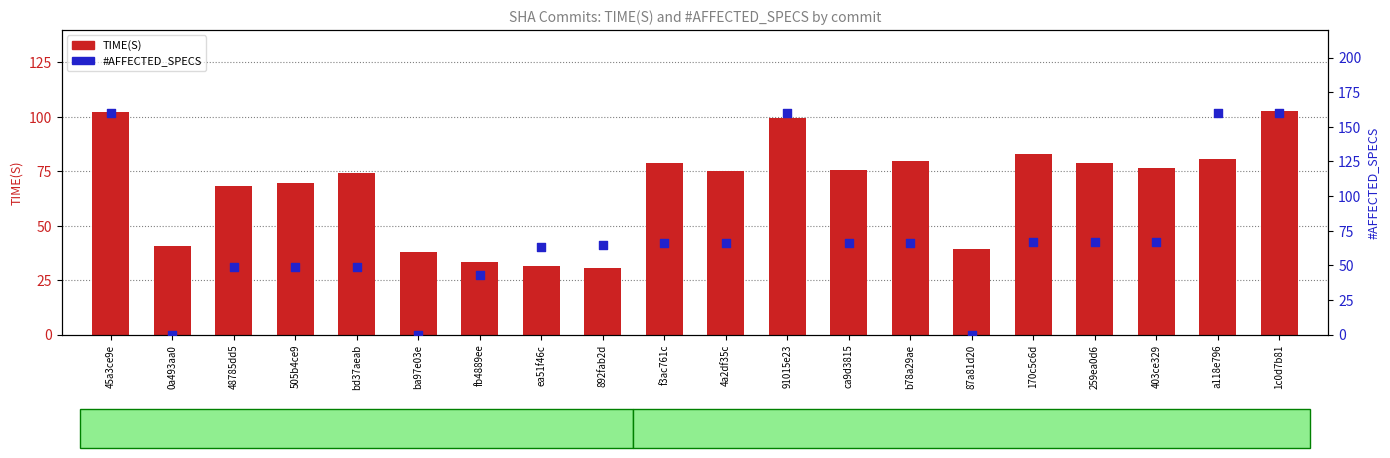

Which series reaches the minimum Y coordinate?

#AFFECTED_SPECS